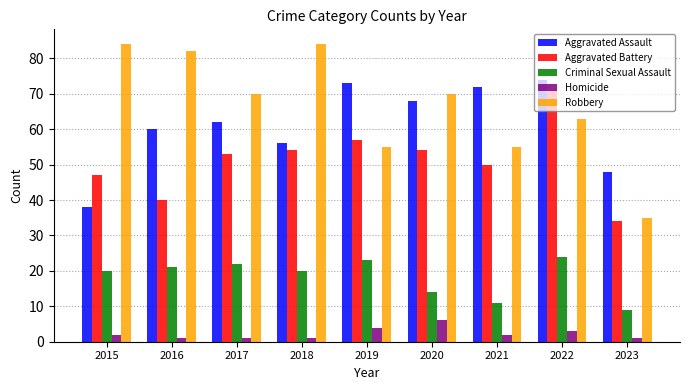

Rank the series by their maximum value, from highest to lowest.

Robbery, Aggravated Assault, Aggravated Battery, Criminal Sexual Assault, Homicide